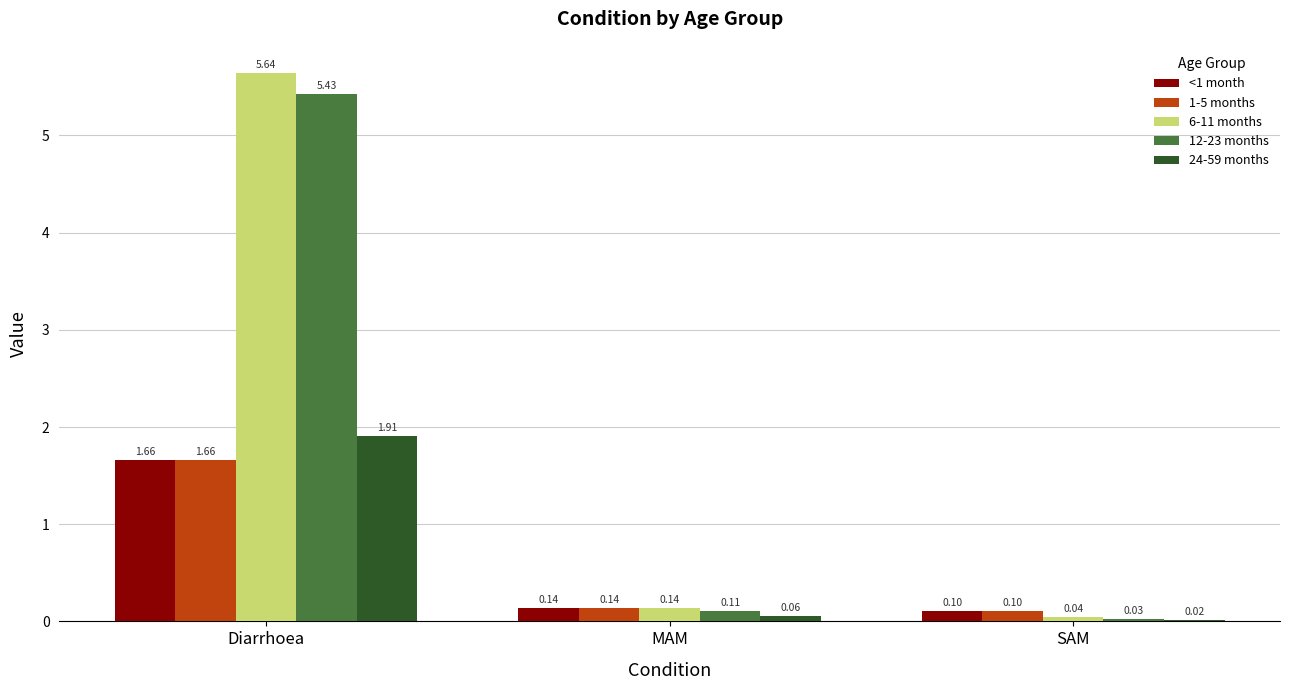

Is the value of <1 month at SAM greater than the value of 12-23 months at SAM?

Yes